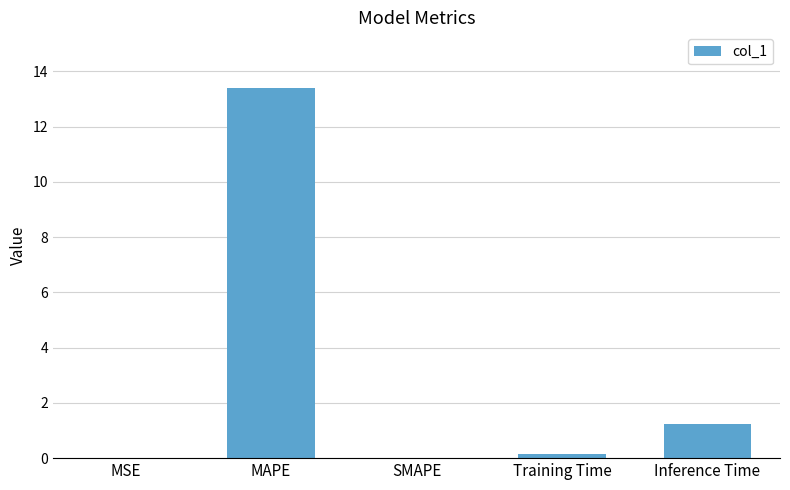

True or false: the data shows 0.2 at Training Time.

True